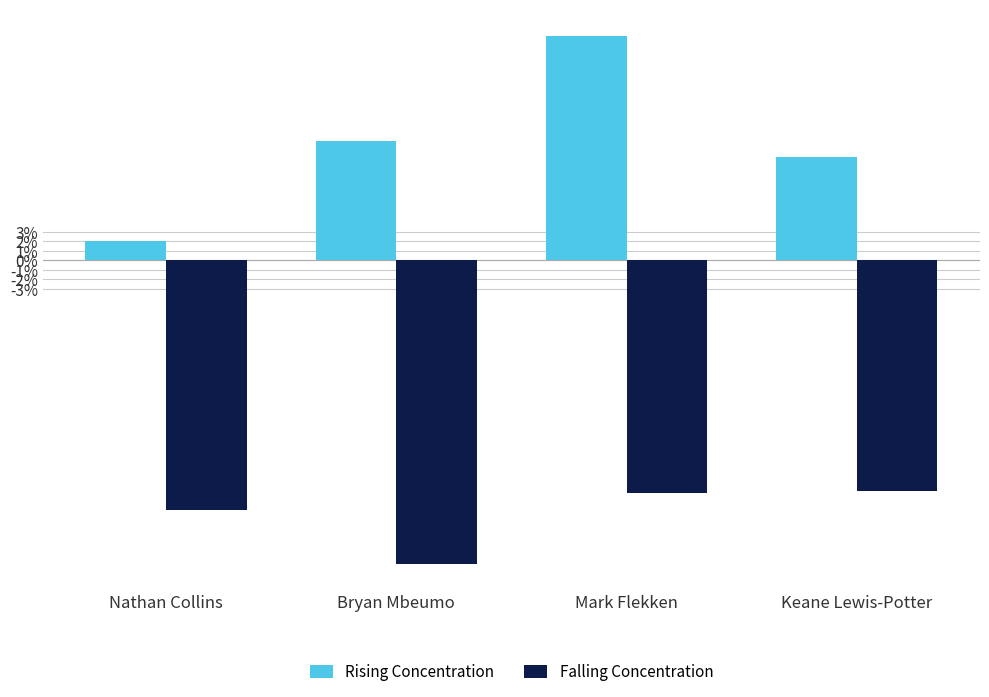

The value of Rising Concentration at Nathan Collins is 0.1. True or false?

False